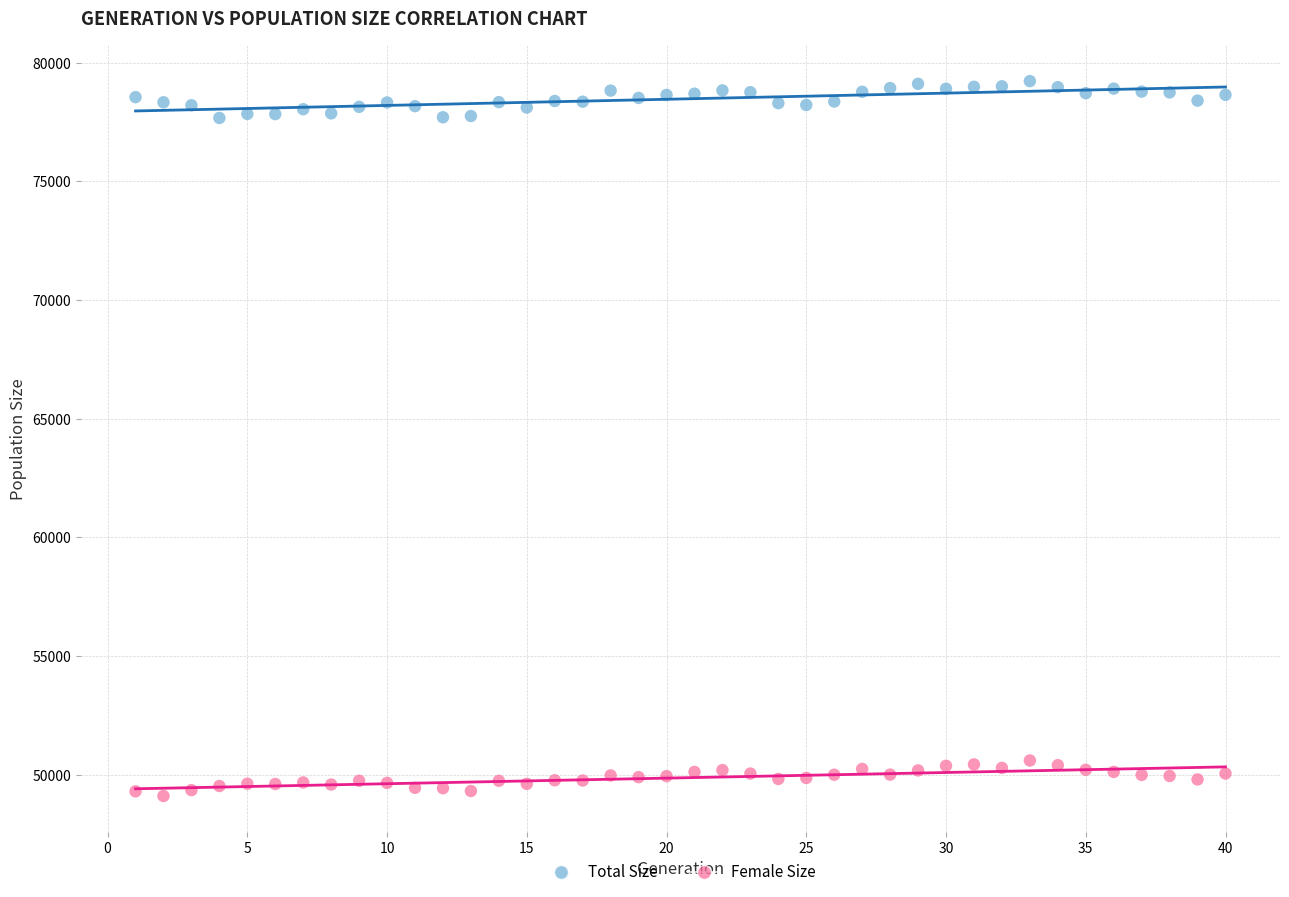

Across all data points, what is the range of Y values (max minus min)?

30130